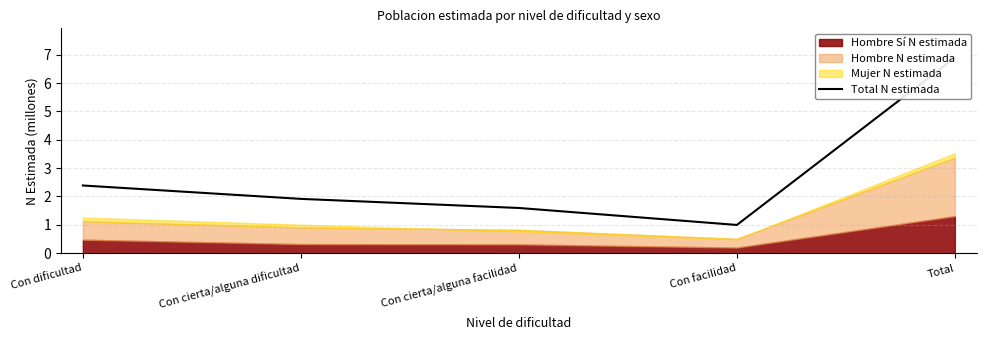

What is the sum of all values?

13.8